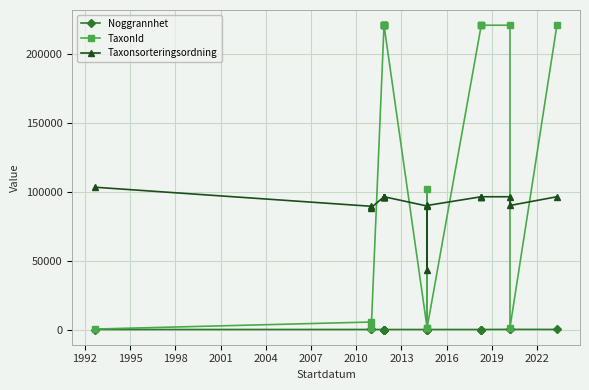

Which has a higher value, 1998 or 1992?

1992